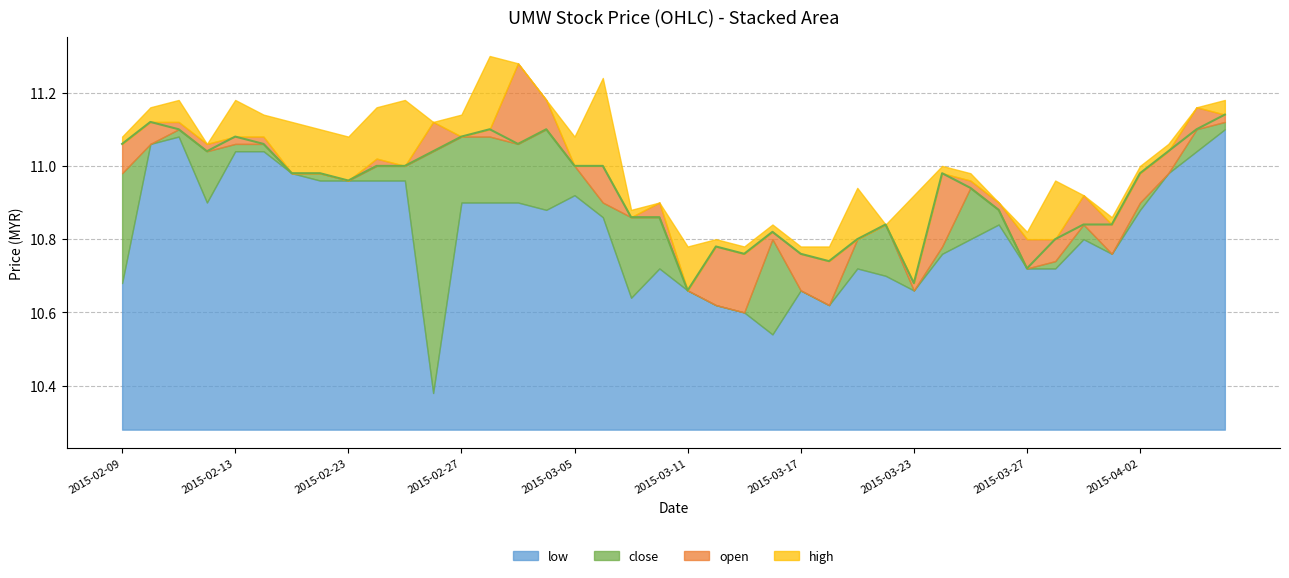

At 2015-03-25, list the series in order from largest to smallest.

high, open, close, low